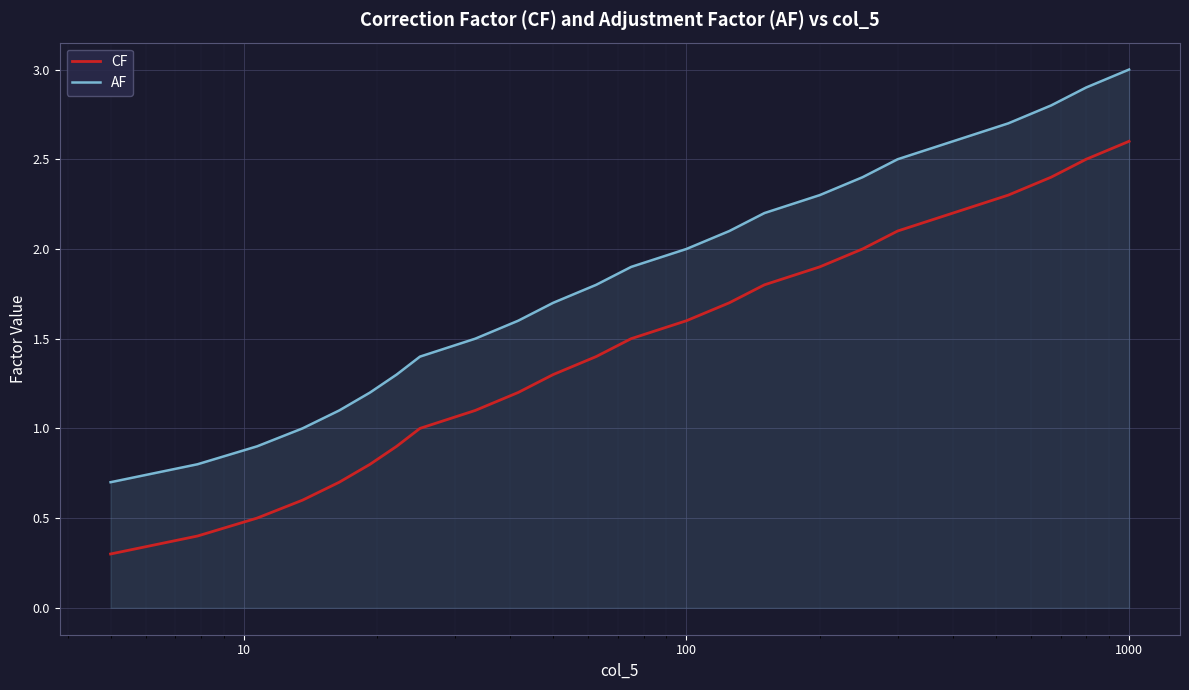

List the series in order of their overall mean, highest first.

AF, CF